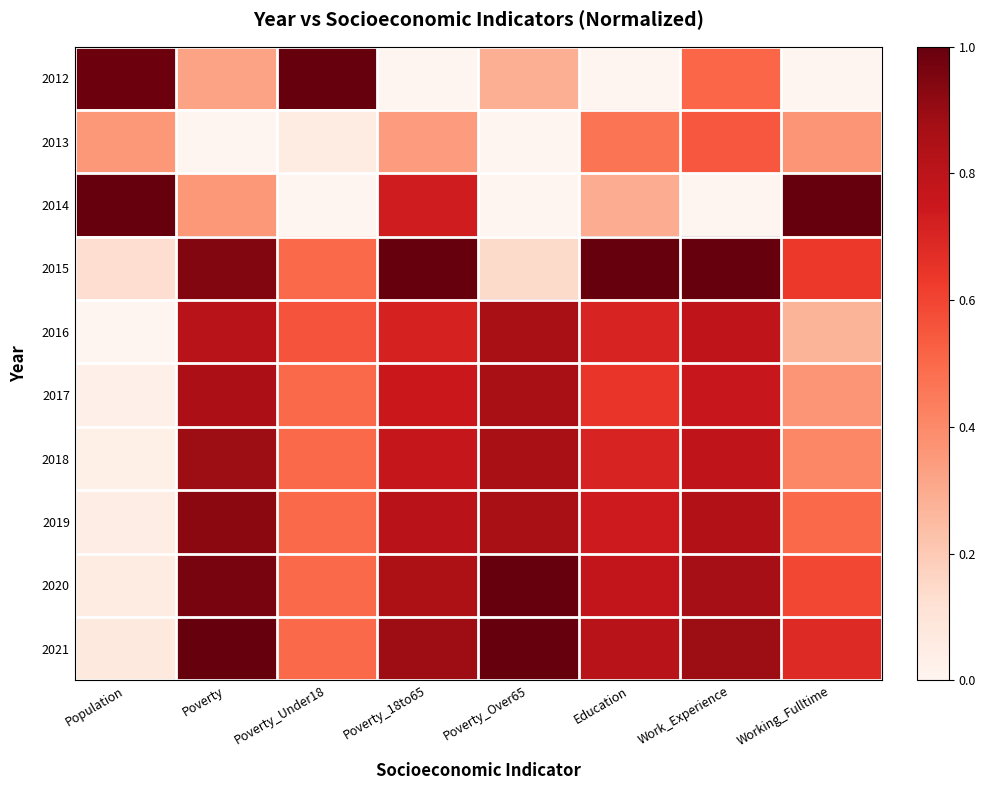

Reading left to right, list all the values displayed in this chart.

2012: Population=1.0	Poverty=0.3	Poverty_Under18=1.0	Poverty_18to65=0.0	Poverty_Over65=0.3	Education=0.0	Work_Experience=0.5	Working_Fulltime=0.0
2013: Population=0.4	Poverty=0.0	Poverty_Under18=0.1	Poverty_18to65=0.3	Poverty_Over65=0.0	Education=0.5	Work_Experience=0.5	Working_Fulltime=0.4
2014: Population=1.0	Poverty=0.4	Poverty_Under18=0.0	Poverty_18to65=0.7	Poverty_Over65=0.0	Education=0.3	Work_Experience=0.0	Working_Fulltime=1.0
2015: Population=0.1	Poverty=0.9	Poverty_Under18=0.5	Poverty_18to65=1.0	Poverty_Over65=0.1	Education=1.0	Work_Experience=1.0	Working_Fulltime=0.6
2016: Population=0.0	Poverty=0.8	Poverty_Under18=0.6	Poverty_18to65=0.7	Poverty_Over65=0.9	Education=0.7	Work_Experience=0.8	Working_Fulltime=0.3
2017: Population=0.0	Poverty=0.8	Poverty_Under18=0.5	Poverty_18to65=0.8	Poverty_Over65=0.9	Education=0.6	Work_Experience=0.8	Working_Fulltime=0.4
2018: Population=0.0	Poverty=0.9	Poverty_Under18=0.5	Poverty_18to65=0.8	Poverty_Over65=0.9	Education=0.7	Work_Experience=0.8	Working_Fulltime=0.4
2019: Population=0.1	Poverty=0.9	Poverty_Under18=0.5	Poverty_18to65=0.8	Poverty_Over65=0.9	Education=0.7	Work_Experience=0.8	Working_Fulltime=0.5
2020: Population=0.1	Poverty=1.0	Poverty_Under18=0.5	Poverty_18to65=0.8	Poverty_Over65=1.0	Education=0.8	Work_Experience=0.9	Working_Fulltime=0.6
2021: Population=0.1	Poverty=1.0	Poverty_Under18=0.5	Poverty_18to65=0.9	Poverty_Over65=1.0	Education=0.8	Work_Experience=0.9	Working_Fulltime=0.7